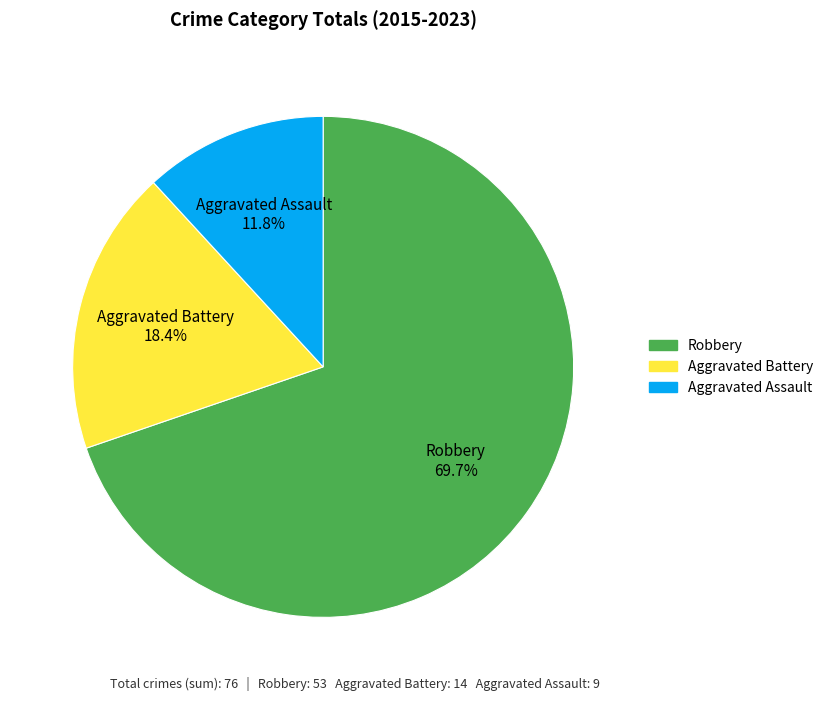

Which category has the smallest portion of the pie?

Aggravated Assault